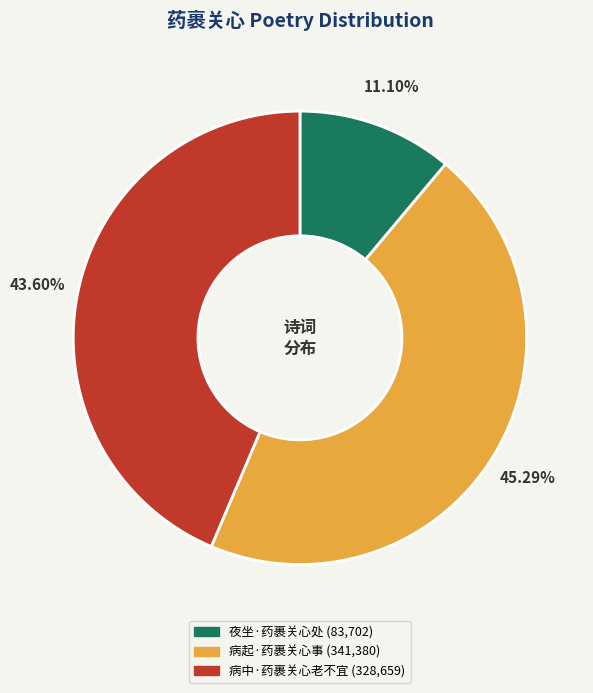

What percentage is the 病起·药裹关心事 slice, to the nearest percent?

45%